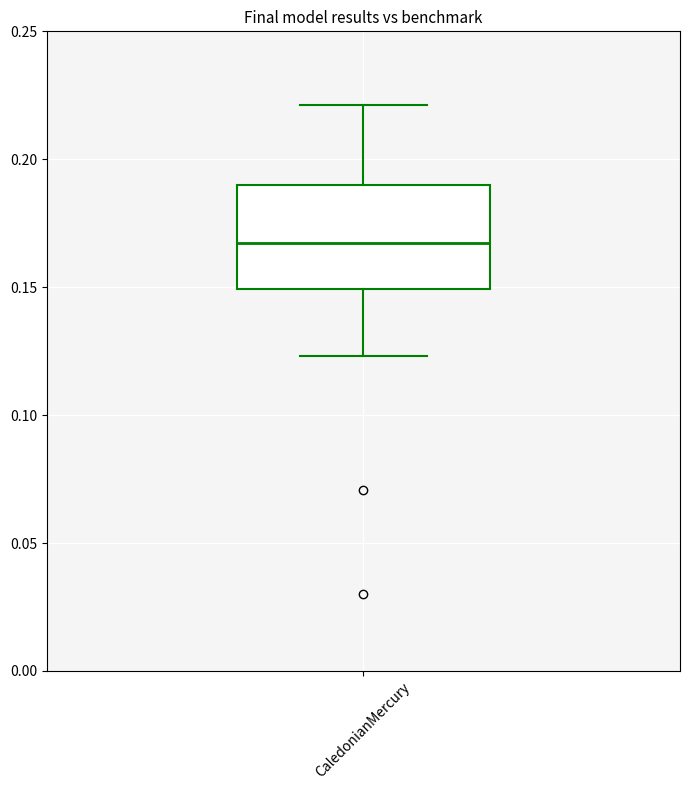

Where is the lower edge of the box for CaledonianMercury on the y-axis? The values are not printed on the chart, so give them approximately, as read against the axis.

0.150